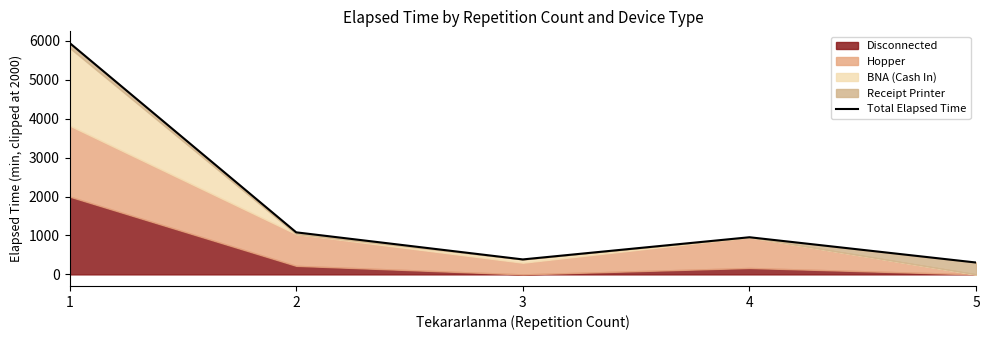

At which category does the data reach its first local valley?

3